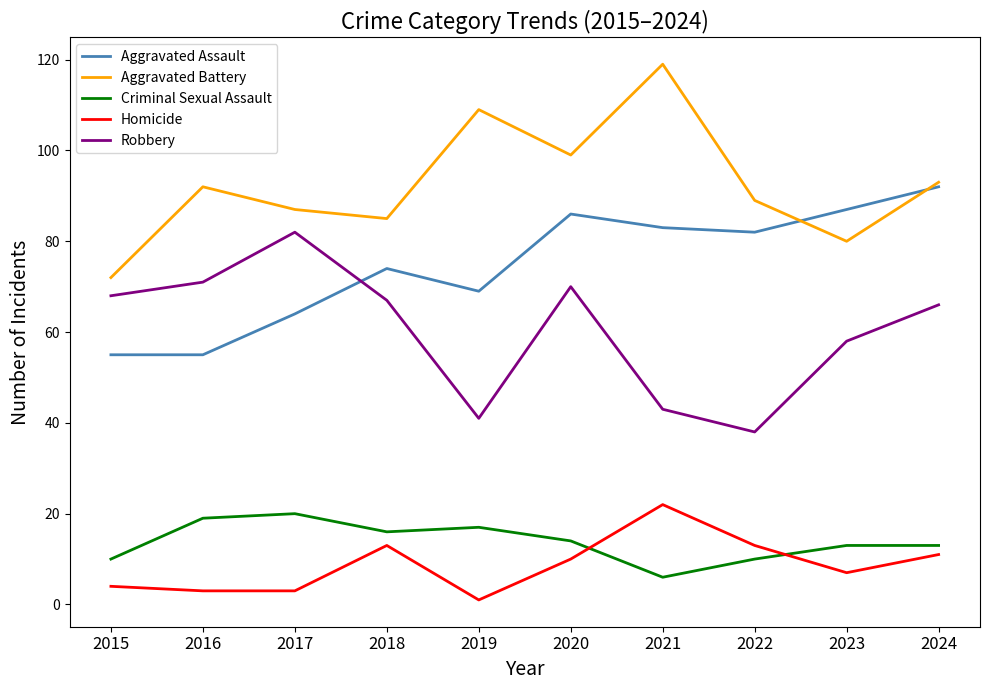

Which series changed the most between 2015 and 2018?

Aggravated Assault